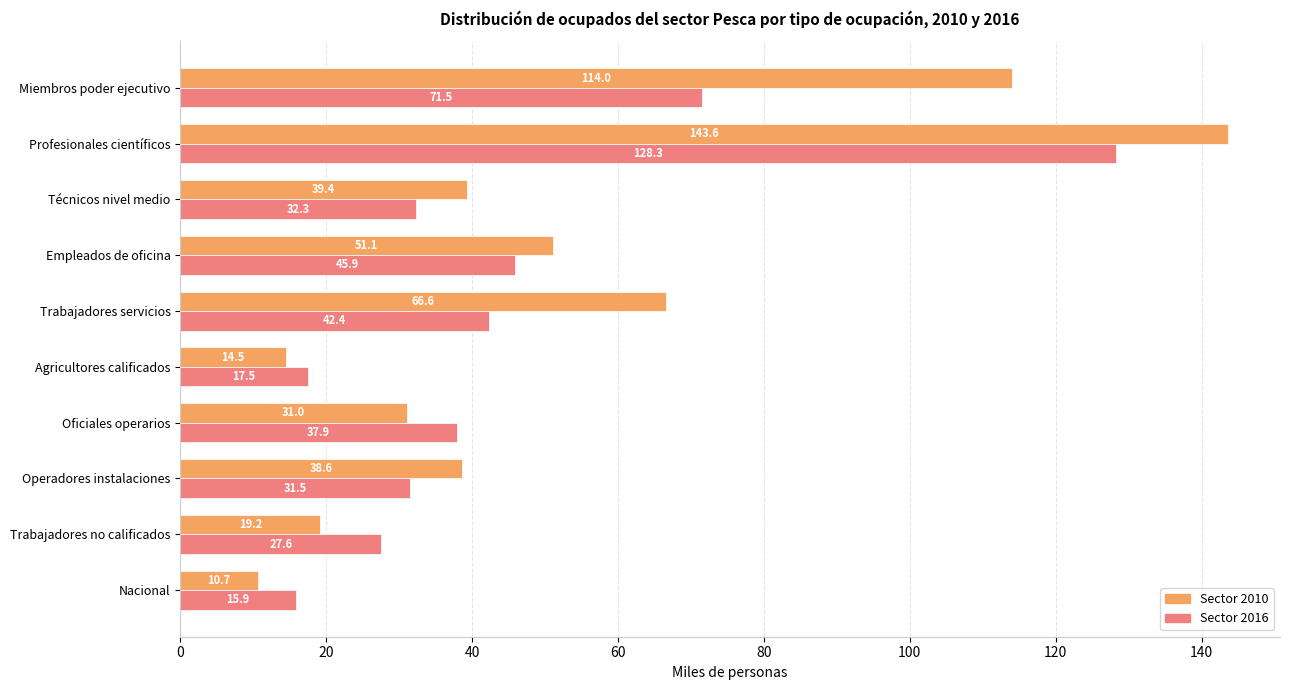

What is the average value of the Sector 2016 series?

45.1